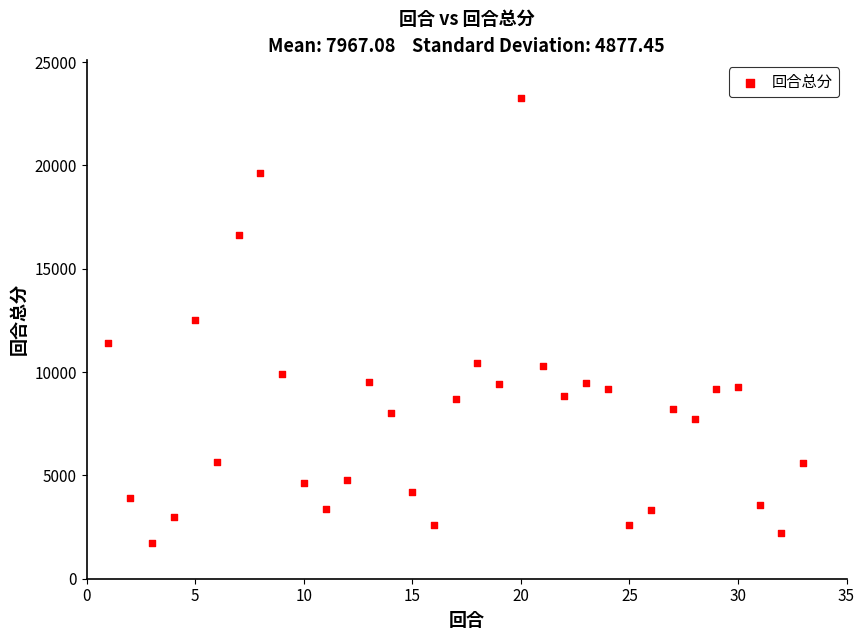

What is the range of X values (max minus min)?

32.0